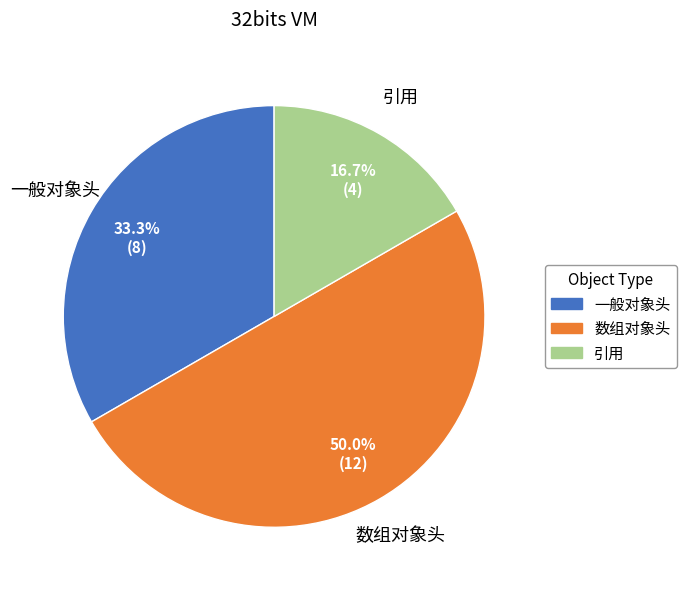

Does 一般对象头 represent more than half of the total?

No